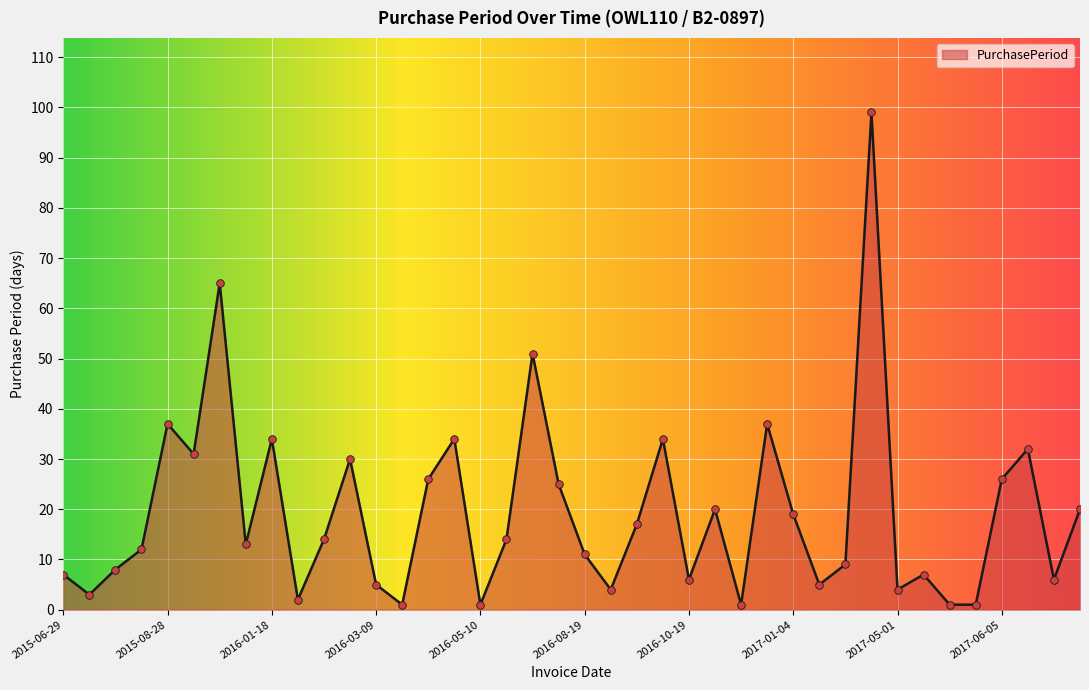

What is the maximum value shown in the chart?

99